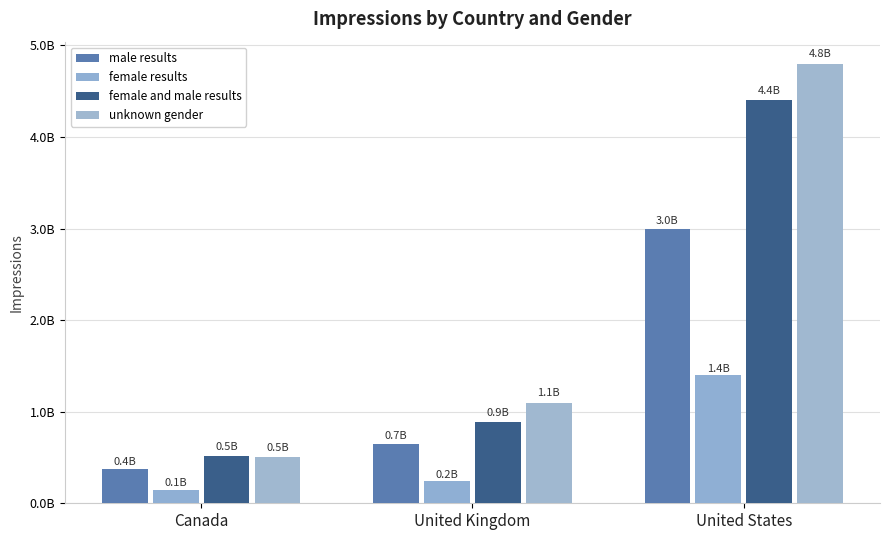

The female and male results series shows 520000000 at Canada. True or false?

True